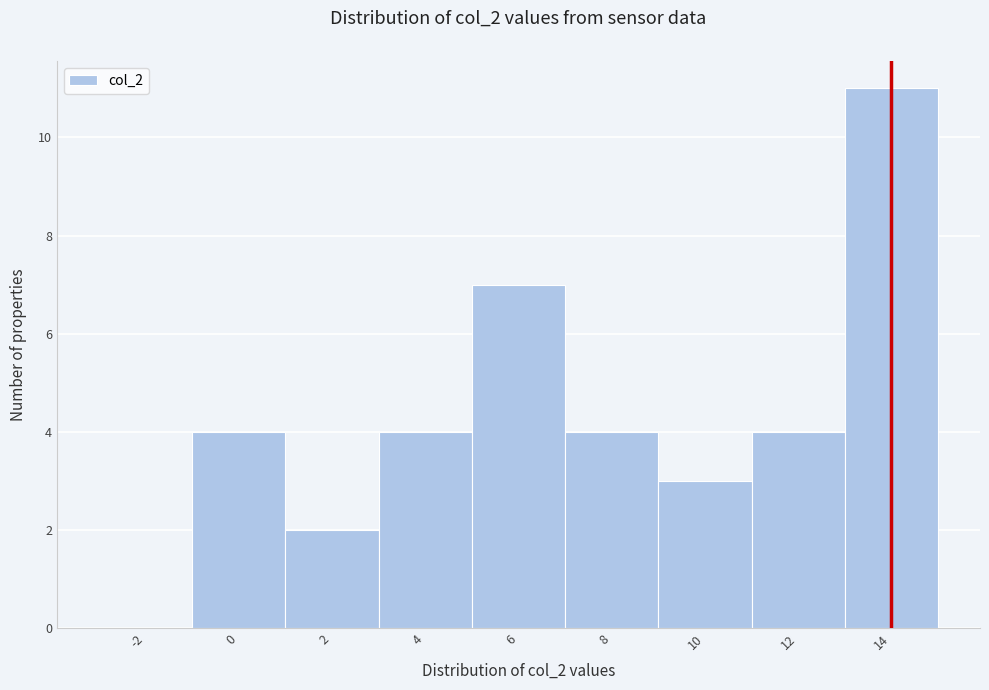

Reading left to right, list all the values displayed in this chart.

-2=0	0=4	2=2	4=4	6=7	8=4	10=3	12=4	14=11